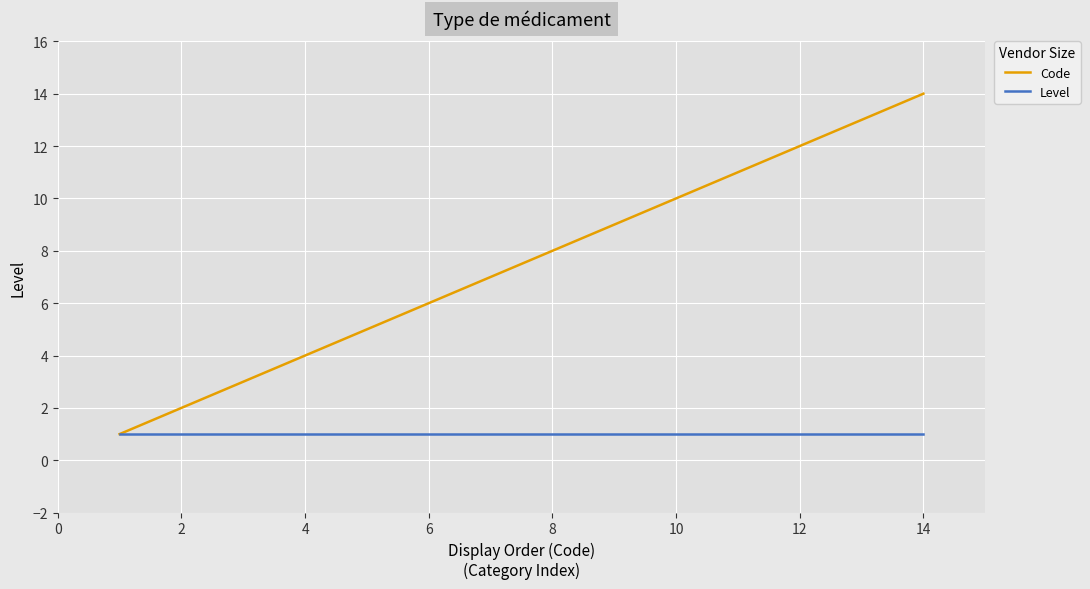

Which series has the largest total across all categories?

Code